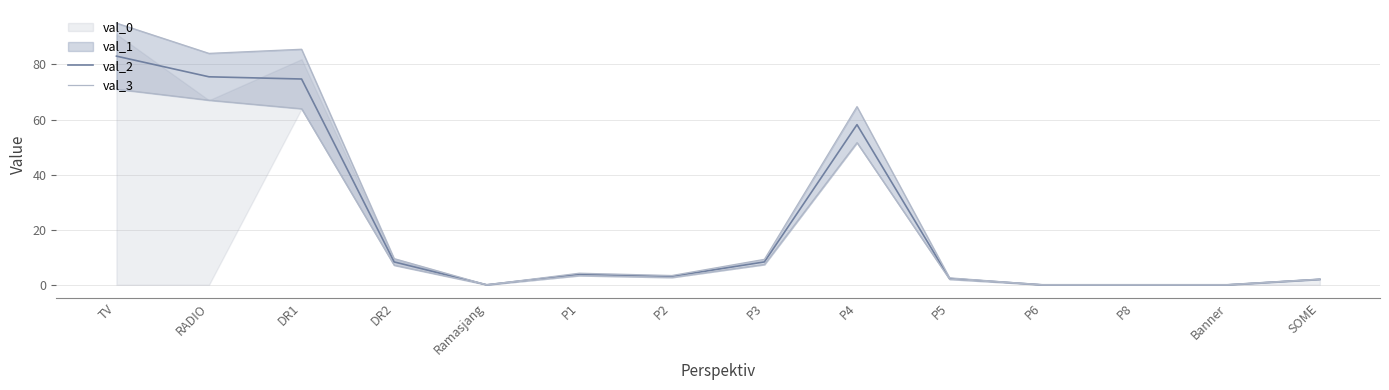

Which series has the widest spread of values?

val_2